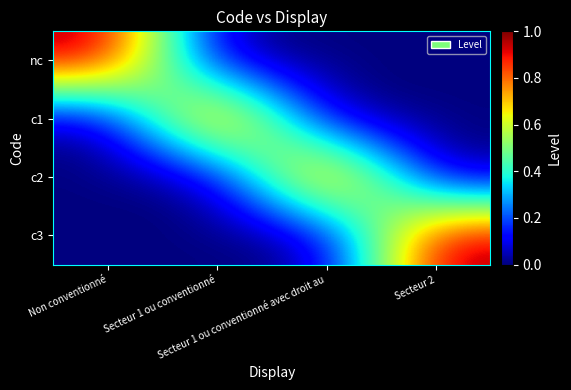

Which series has the largest range (max minus min)?

nc